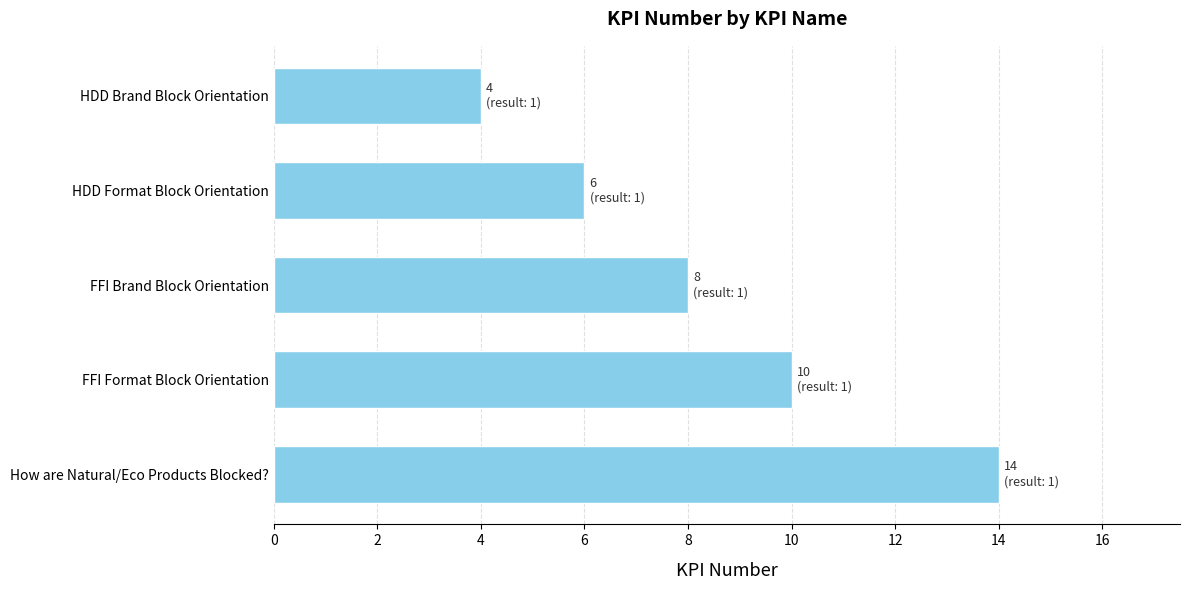

Reading bottom to top, extract all data points from this chart.

How are Natural/Eco Products Blocked?=14	FFI Format Block Orientation=10	FFI Brand Block Orientation=8	HDD Format Block Orientation=6	HDD Brand Block Orientation=4